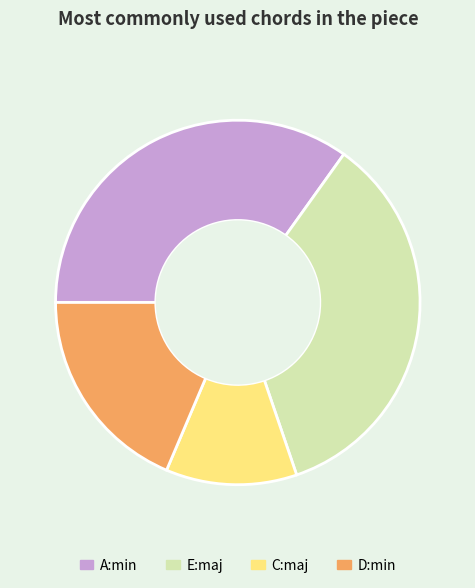

Count the number of slices in the pie.

4